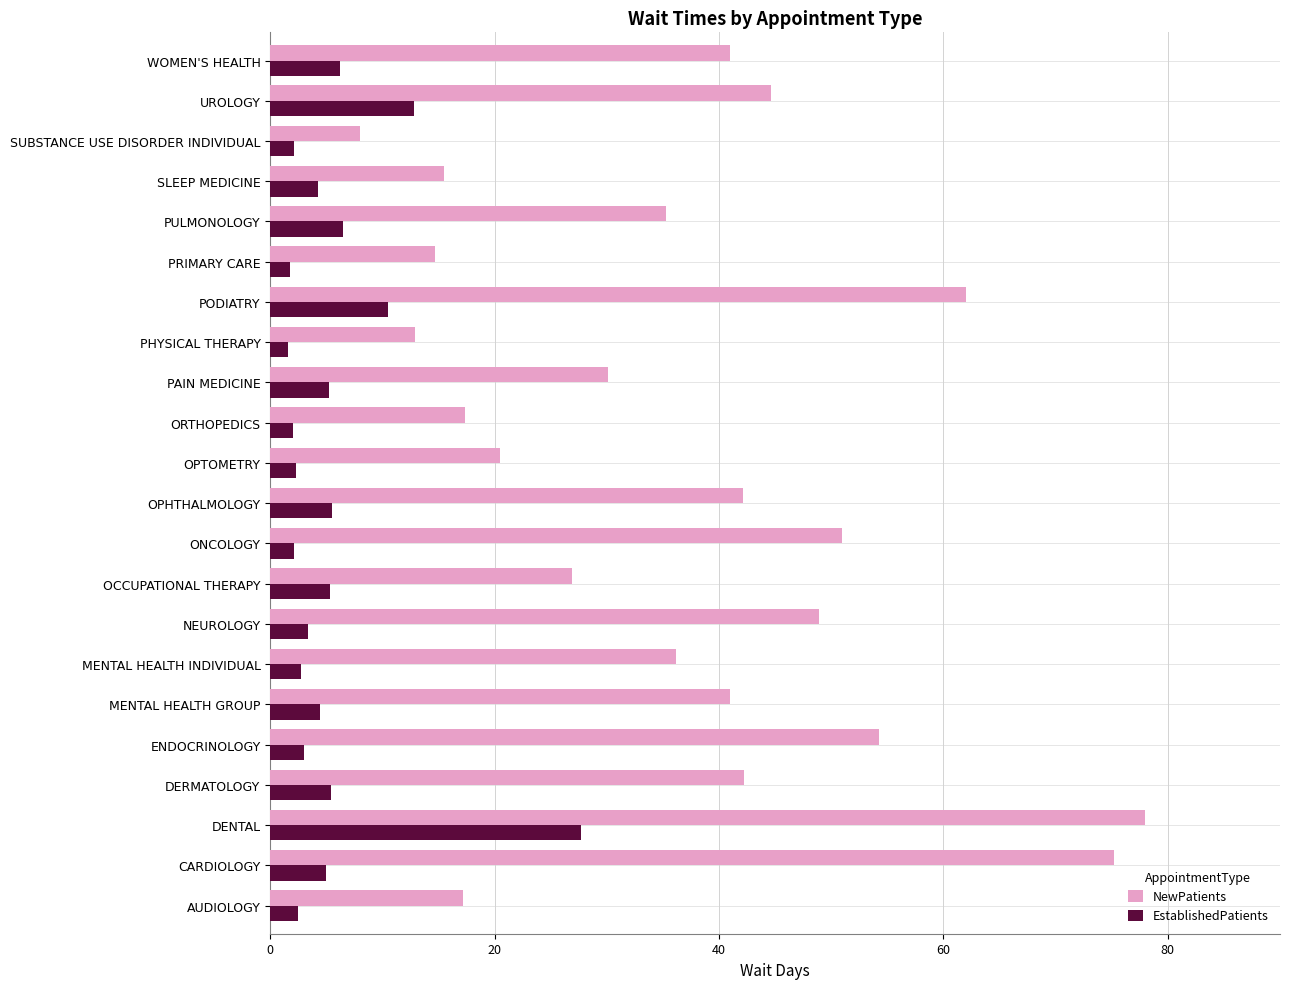

At how many categories does at least one series exceed 45?

6